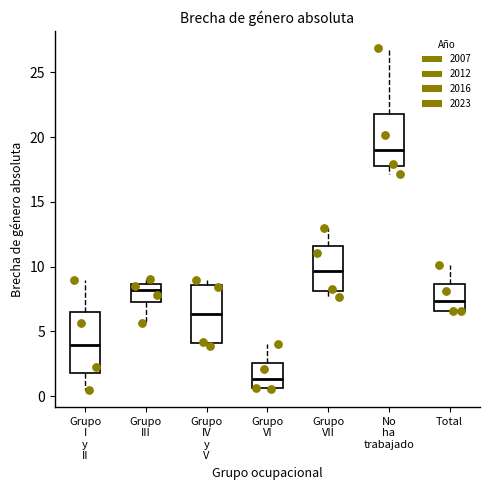

Which box's median line is the highest?

No ha trabajado